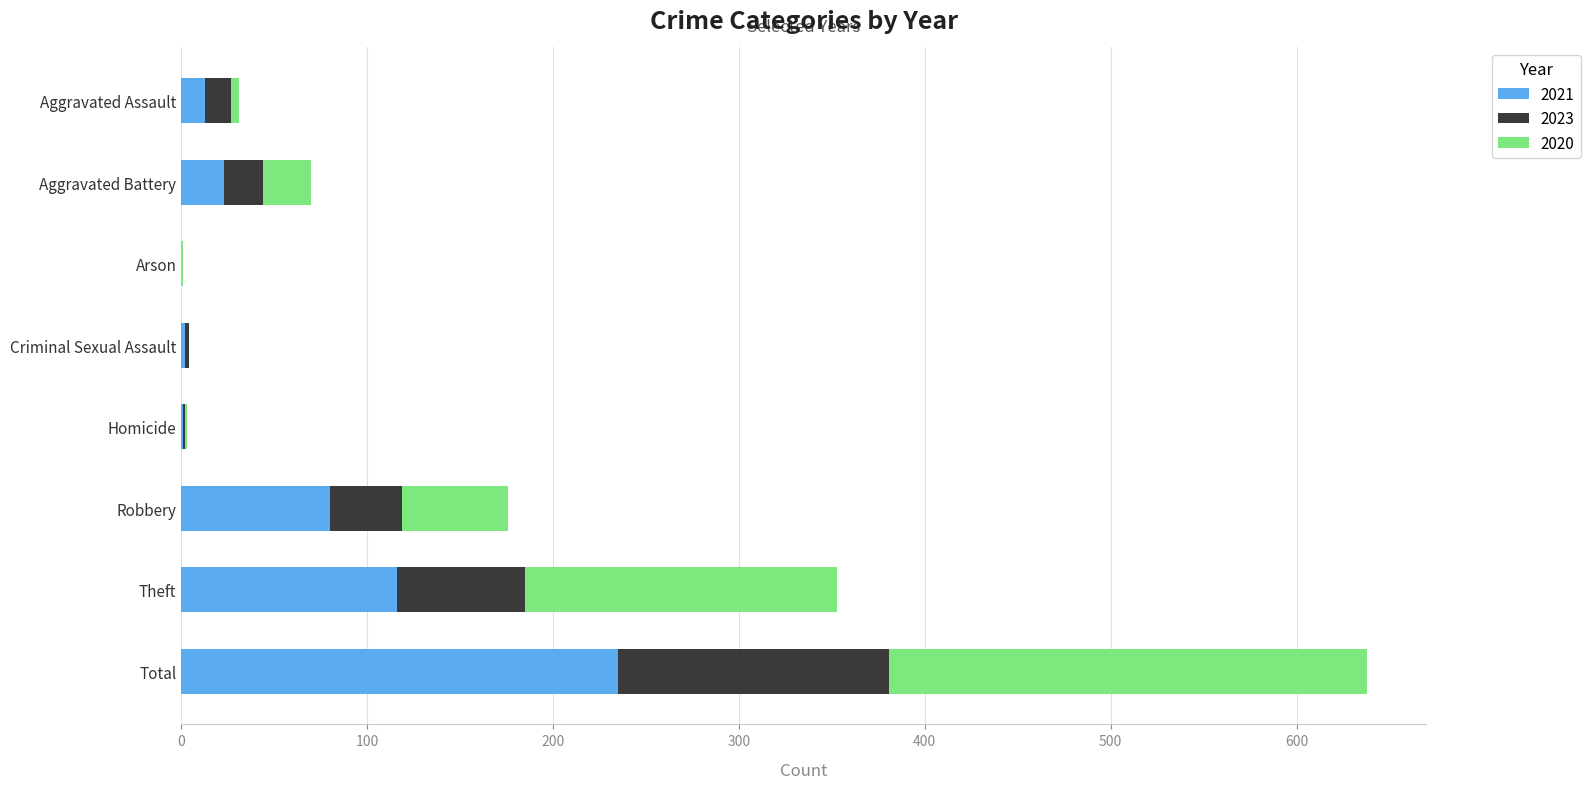

At which label does 2021 reach its peak?

Total